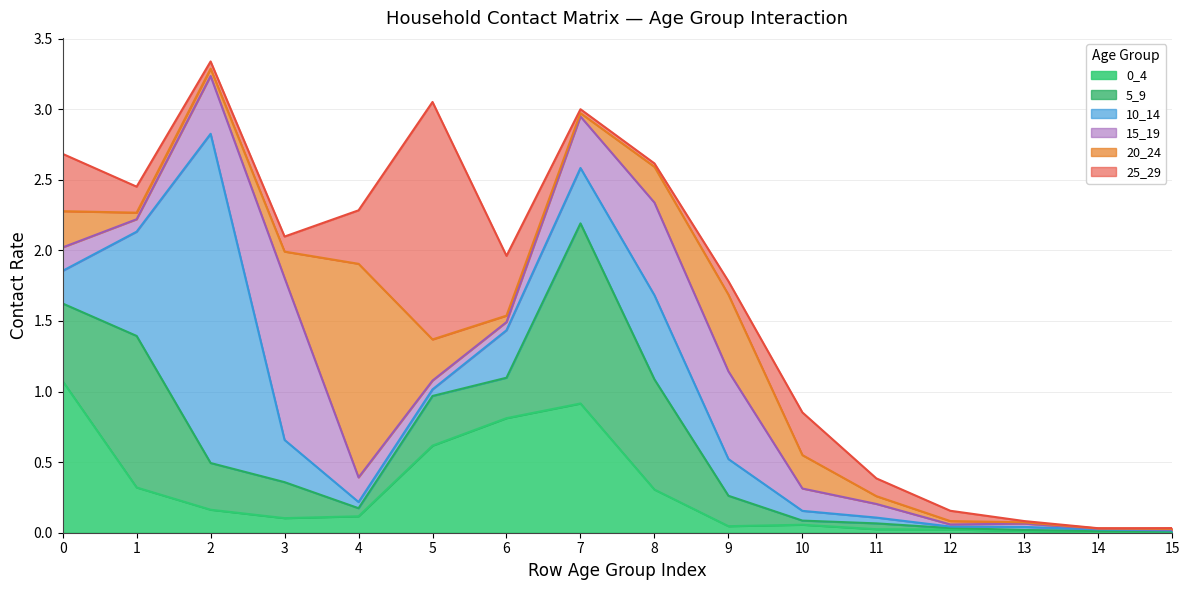

What is the average value of the 25_29 series?

0.2